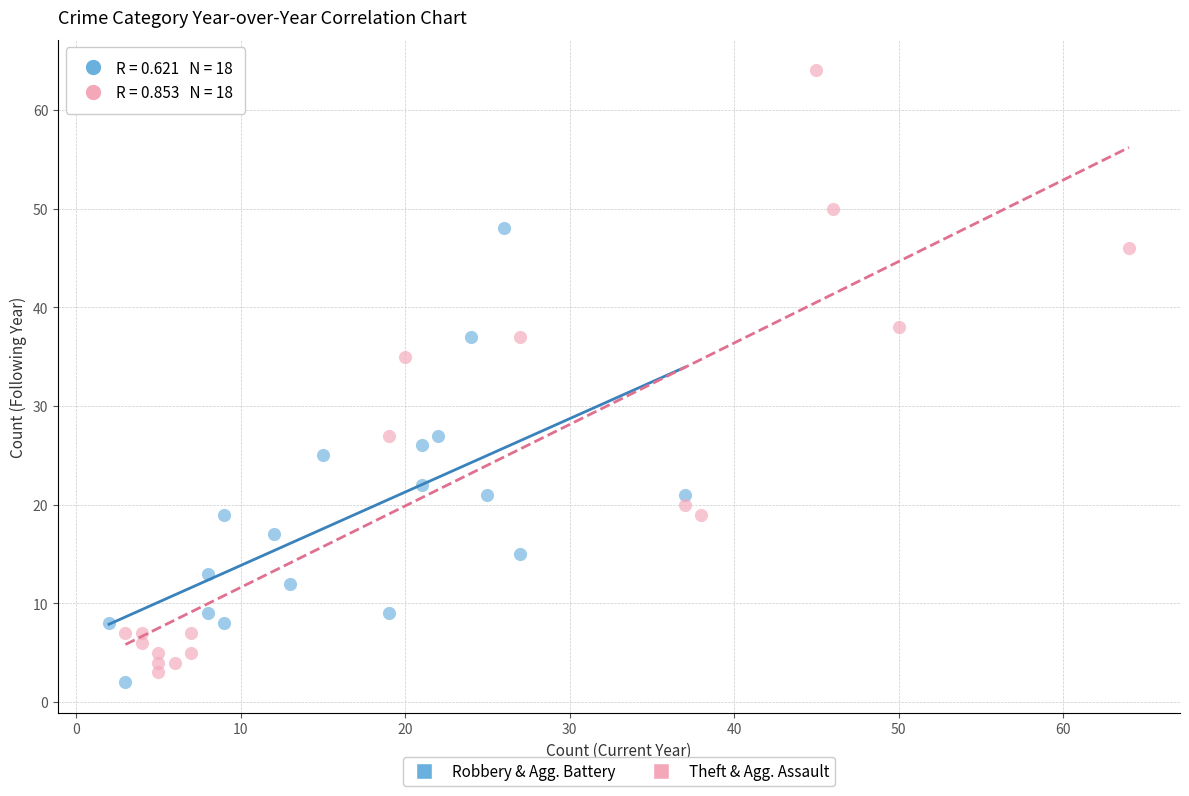

Which series reaches the maximum Y coordinate?

Theft & Agg. Assault